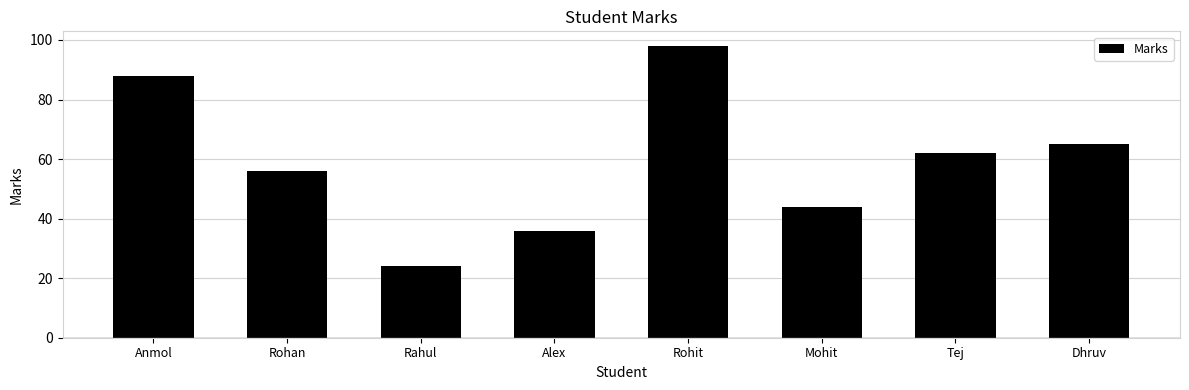

The chart shows a value of 62 at Tej. True or false?

True